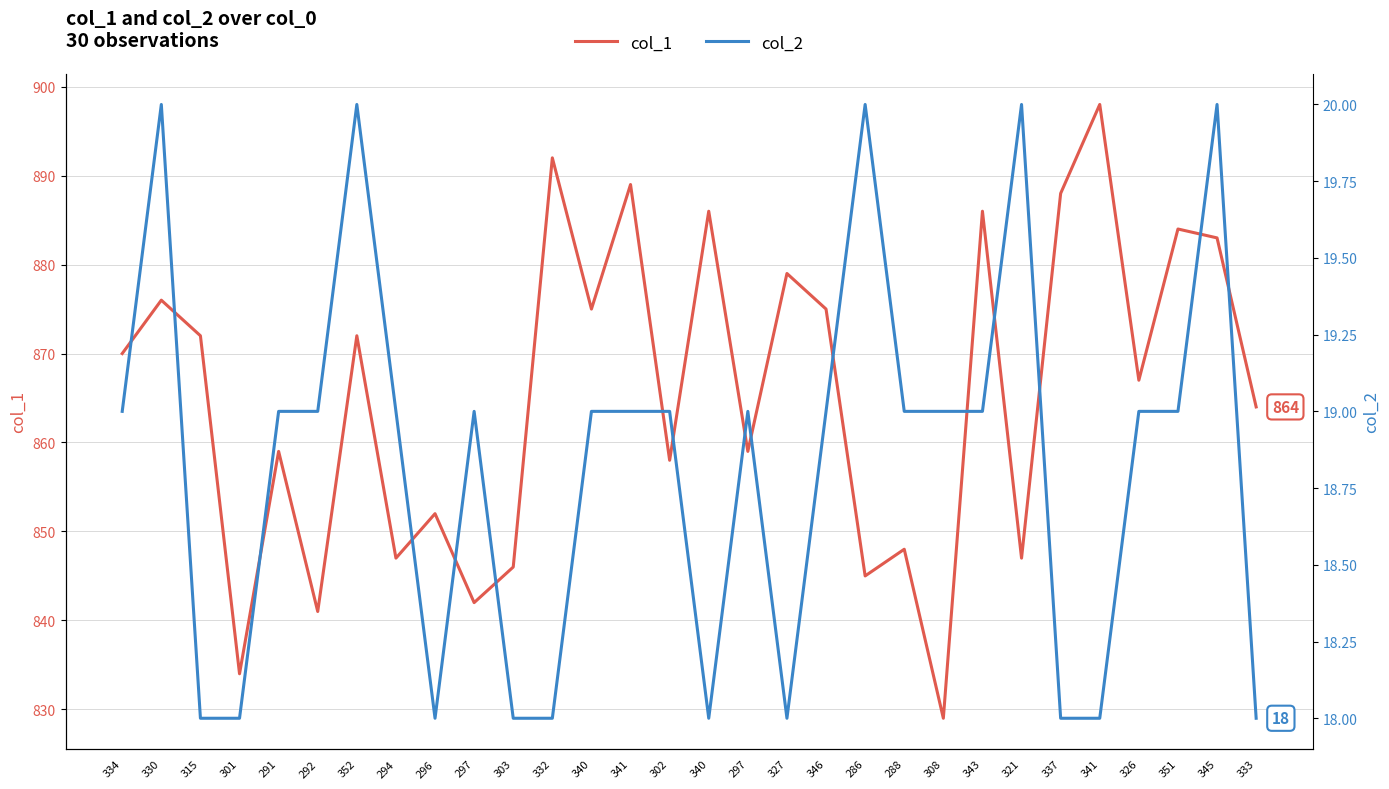

In col_2, how many points are lower than both neighbors (excluding endpoints)?

3